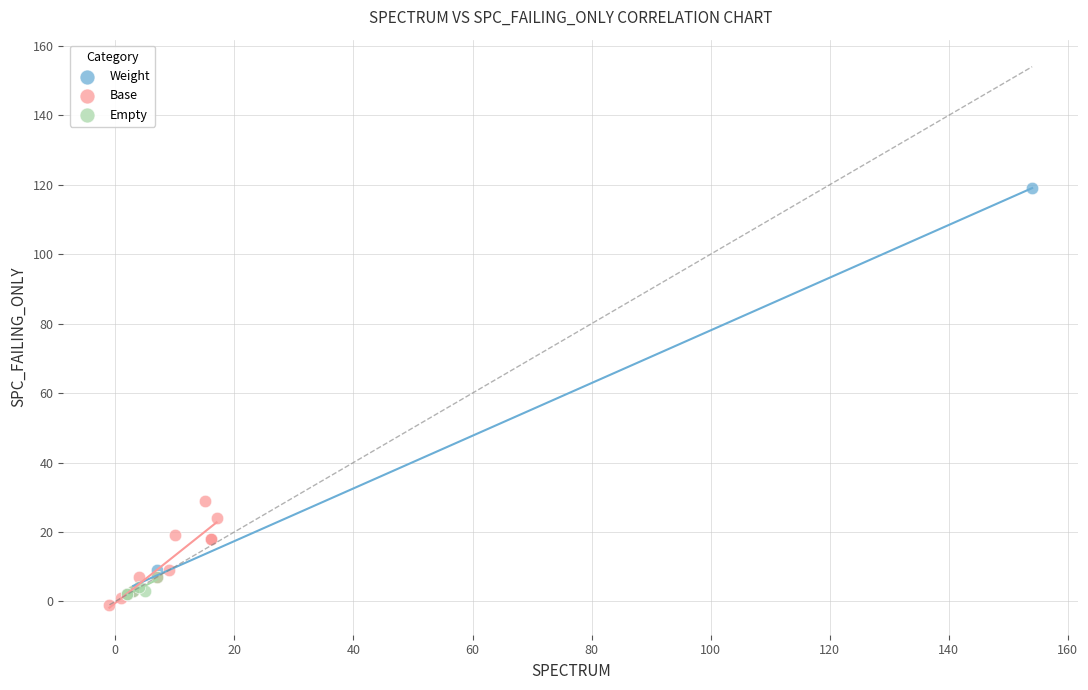

Which series contains the lowest Y value?

Base